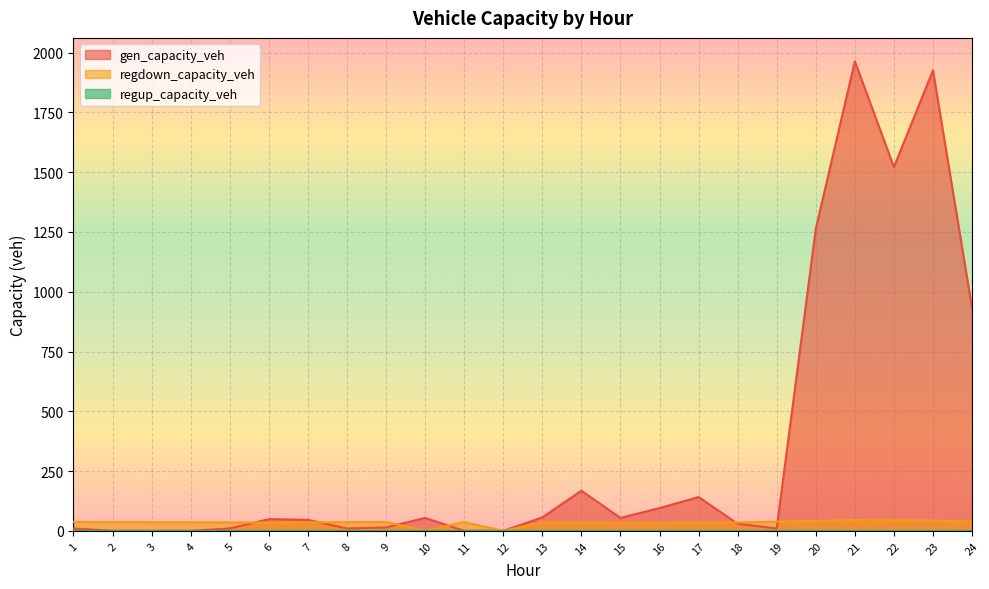

Which series has the largest total across all categories?

gen_capacity_veh